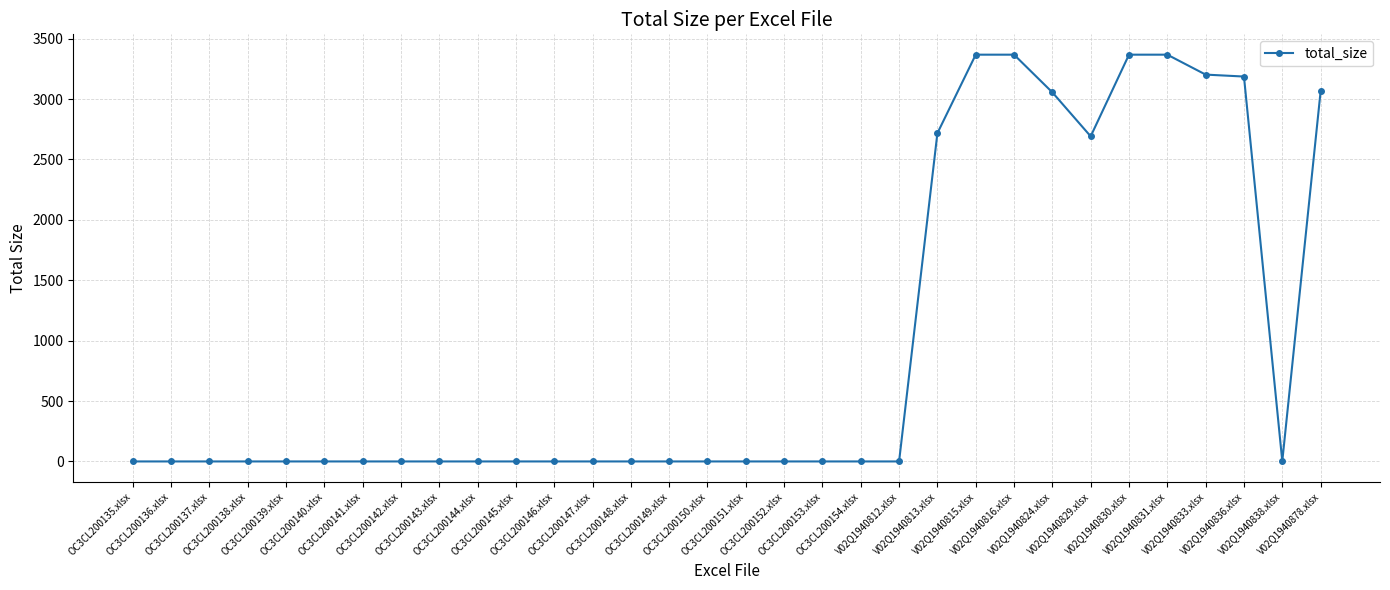

What is the difference between the maximum and second lowest values?

3367